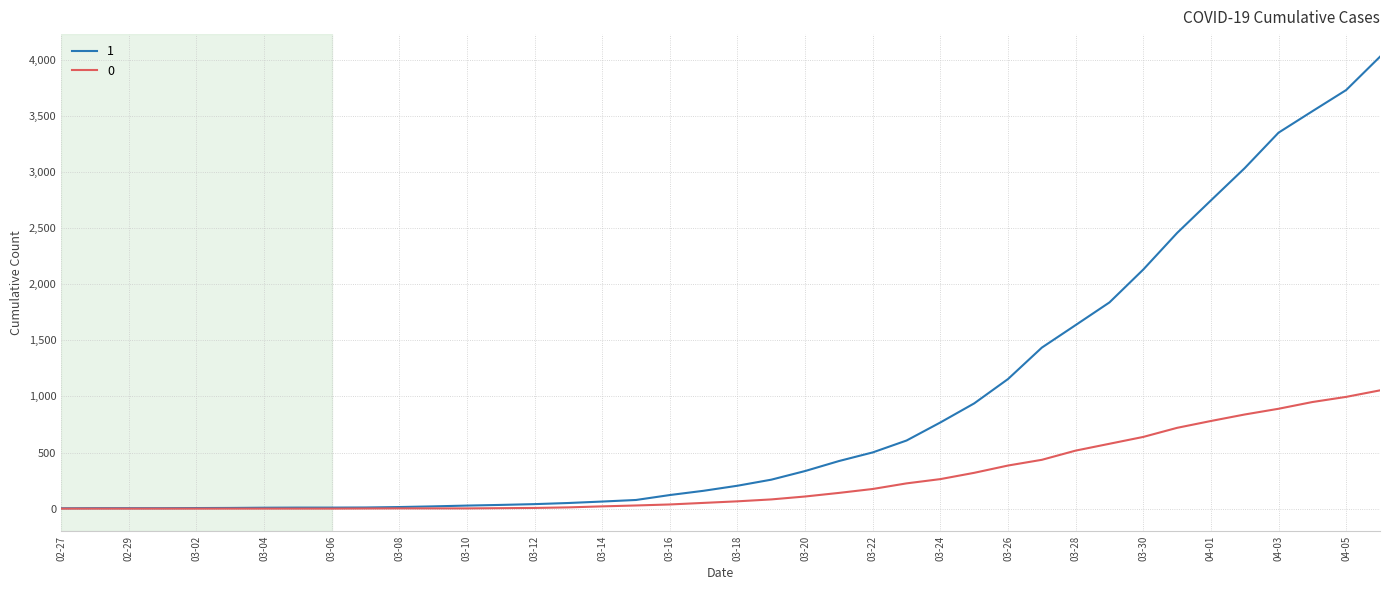

What is the maximum value shown in the chart?

4028